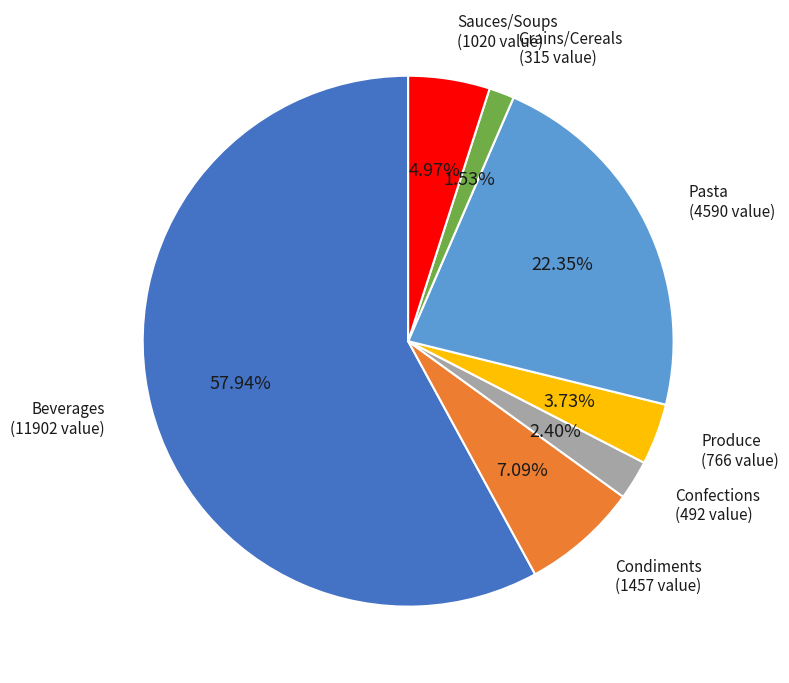

Does any single category account for the majority?

Yes